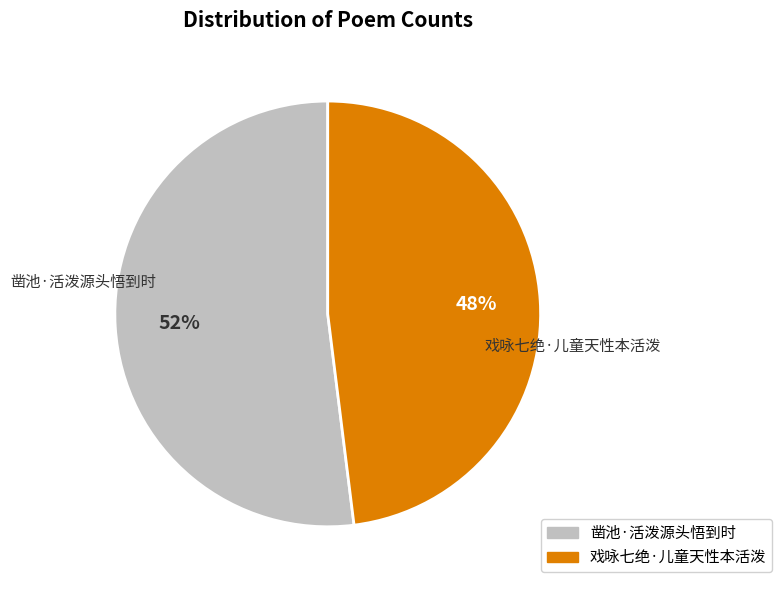

Does 戏咏七绝·儿童天性本活泼 represent more than half of the total?

No